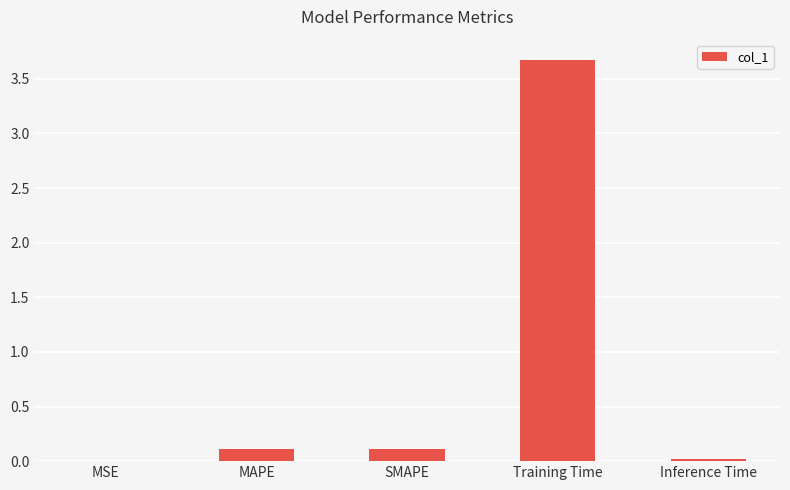

What is the sum of all values?

3.9